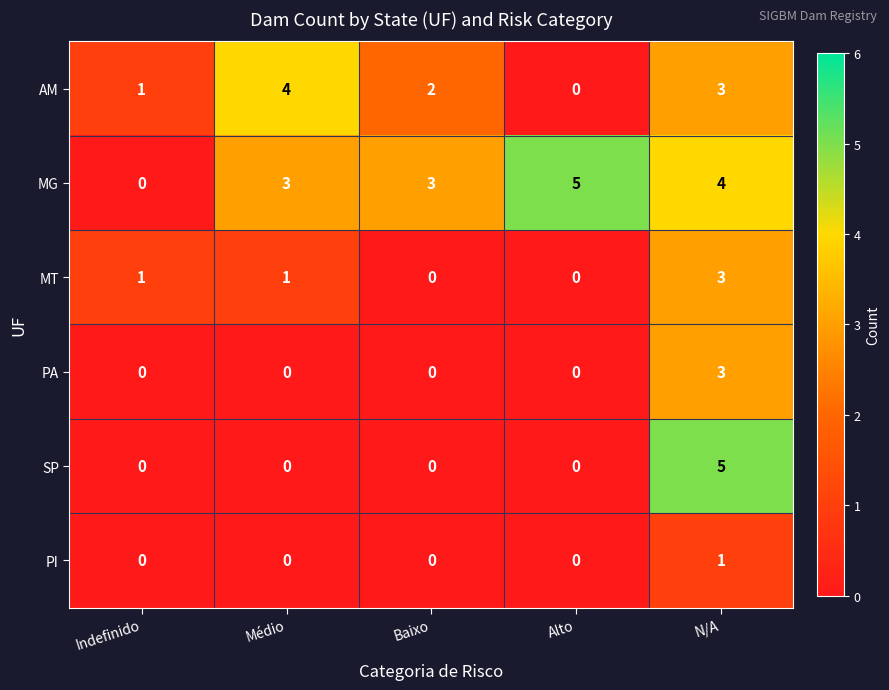

Is the value of MG at Baixo greater than the value of PA at Médio?

Yes